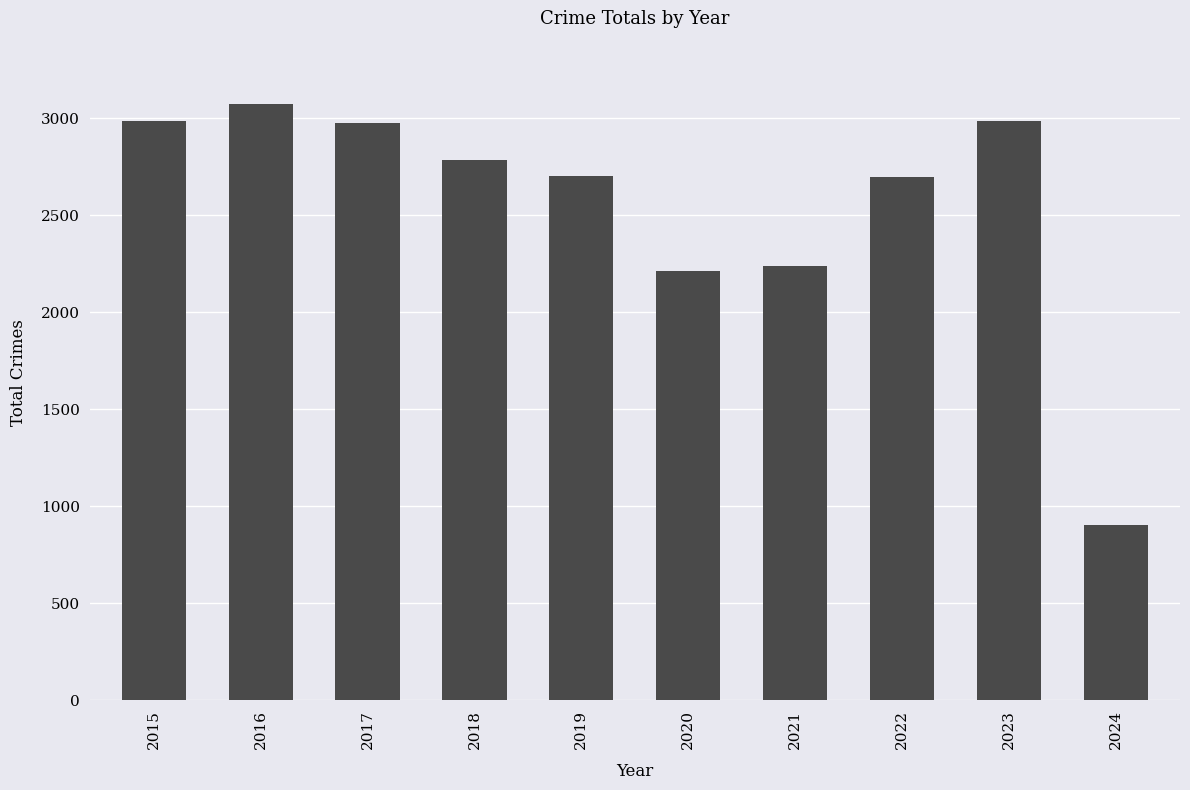

At which category does the chart reach its minimum across all series?

2024